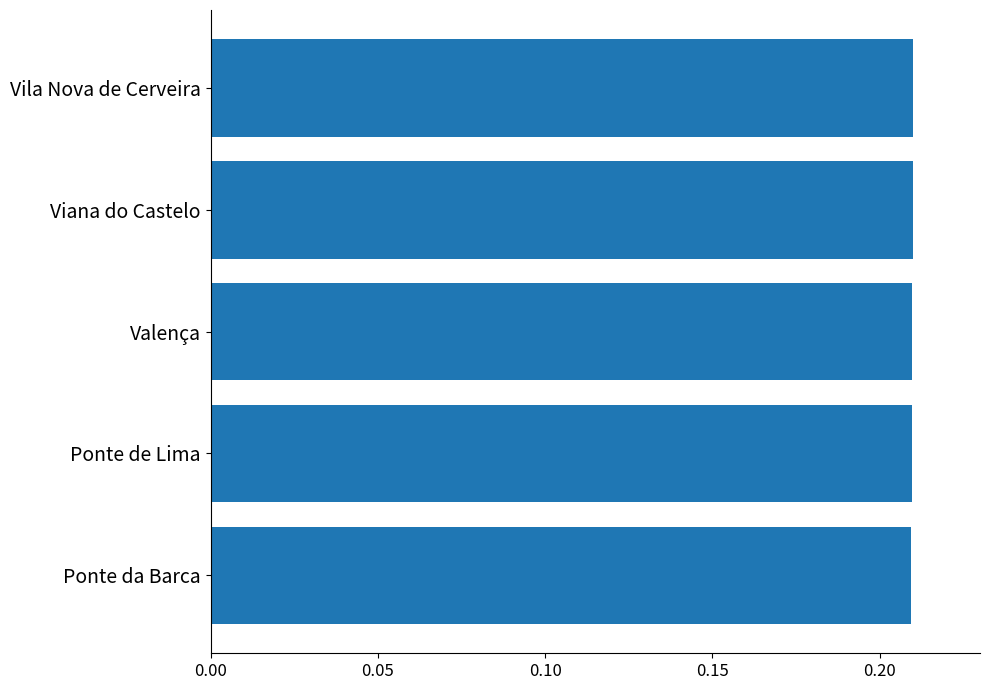

True or false: the data shows 0.4 at Ponte de Lima.

False